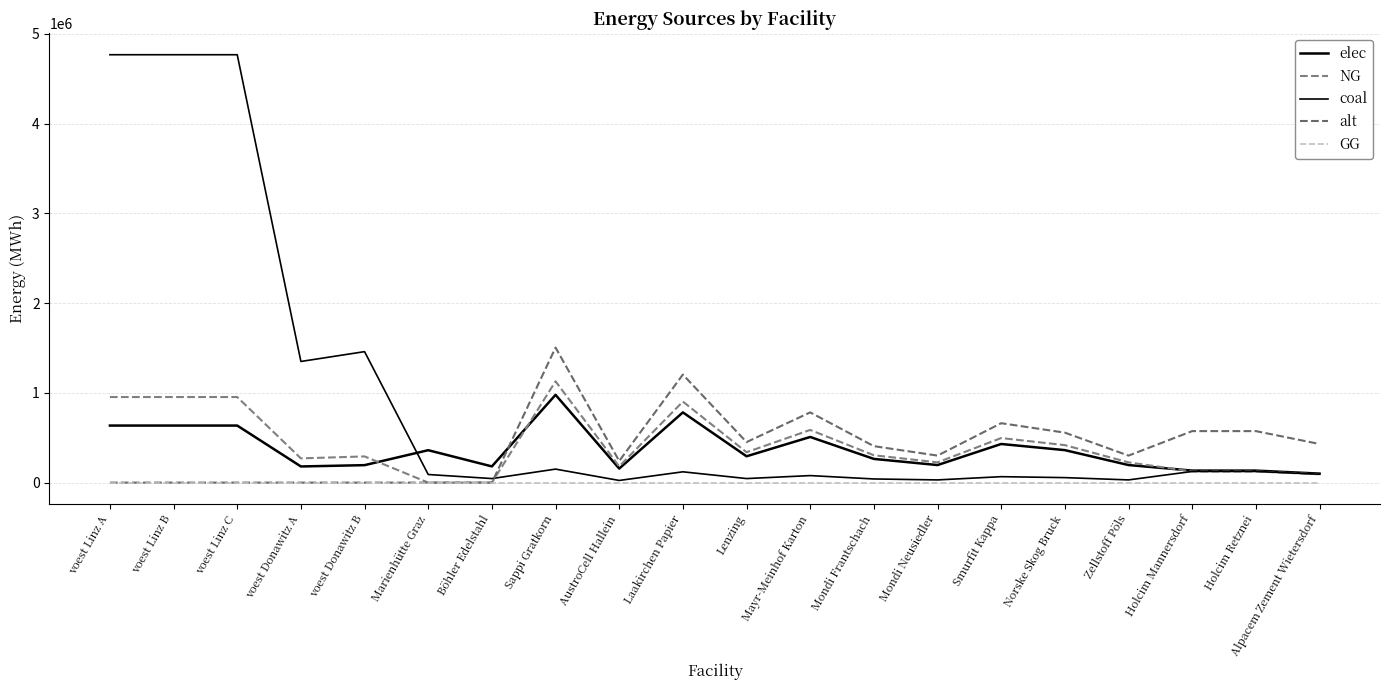

How many series are shown in this chart?

5